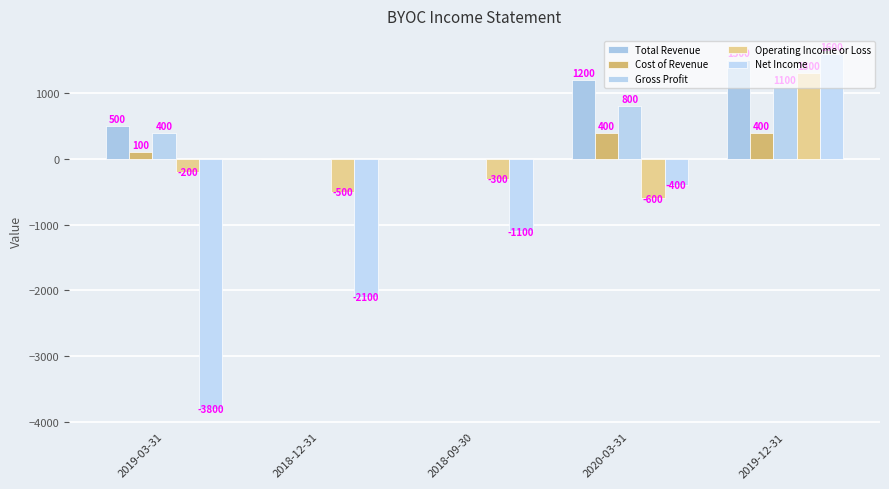

How many values in Cost of Revenue are above zero?

3